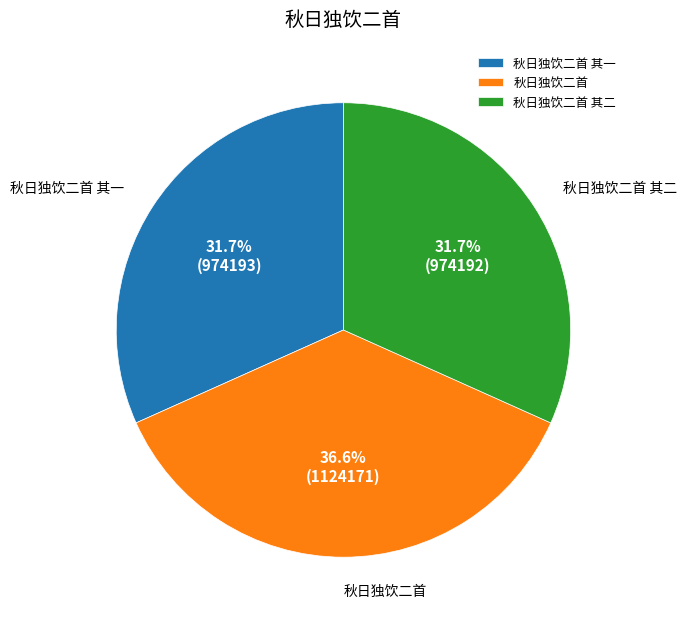

How many slices are in this pie chart?

3